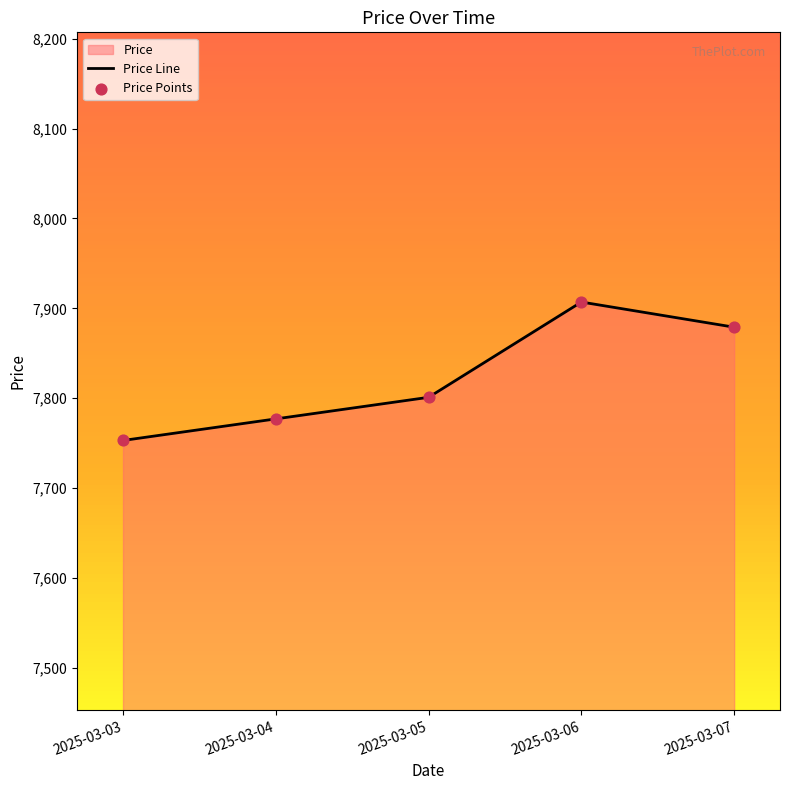

What is the total value across all series at 2025-03-07?

15758